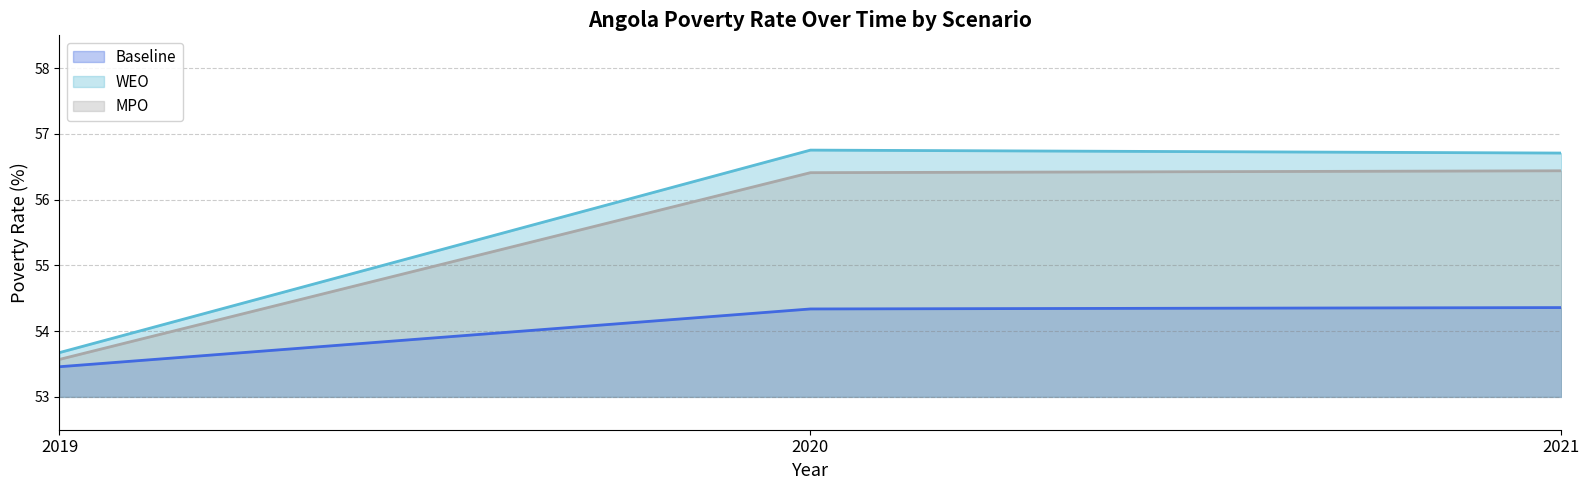

Reading left to right, list all the values displayed in this chart.

Baseline: 2019=53.5	2020=54.3	2021=54.4
WEO: 2019=53.7	2020=56.8	2021=56.7
MPO: 2019=53.6	2020=56.4	2021=56.4